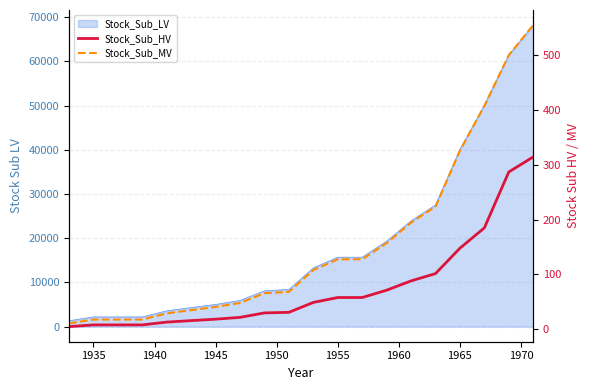

True or false: Stock_Sub_MV has more than 0 interior local peaks.

False